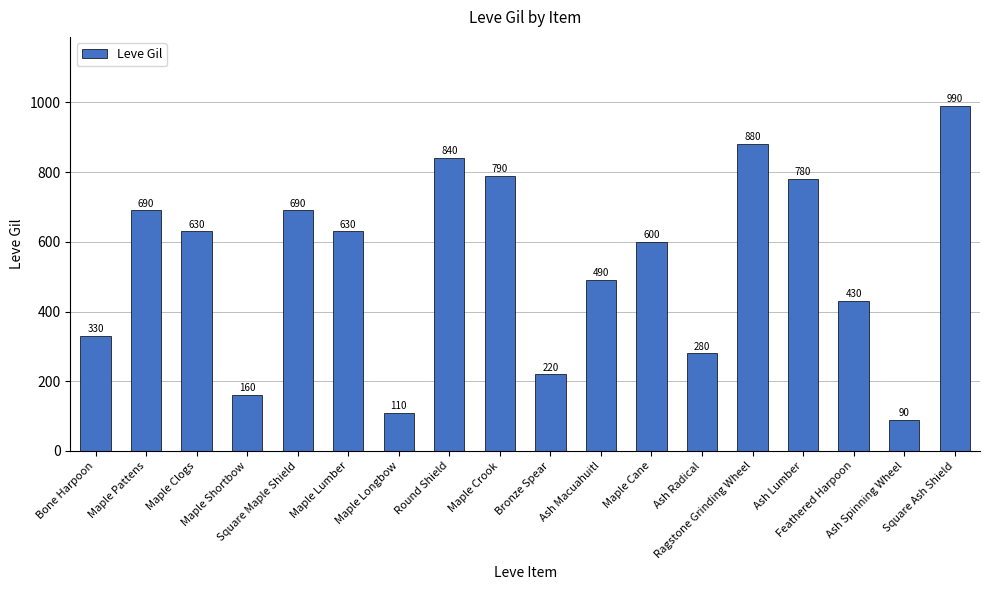

Where does the data first go above 630?

Maple Pattens